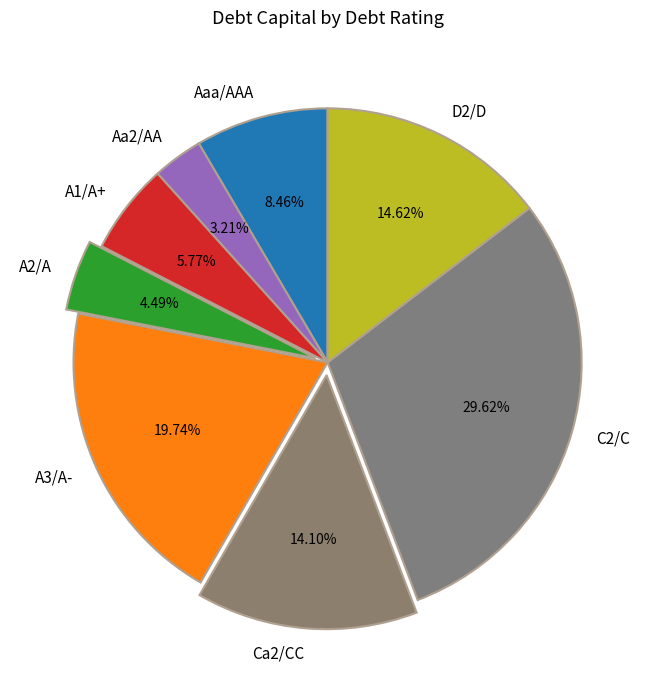

Is it true that Aa2/AA is 19% of the pie?

False